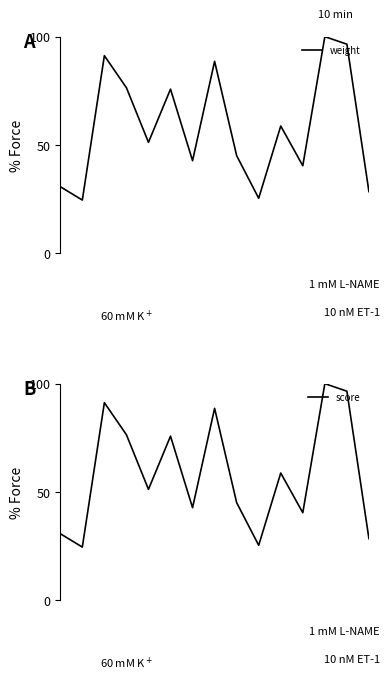

Where is the first local minimum for weight?

1